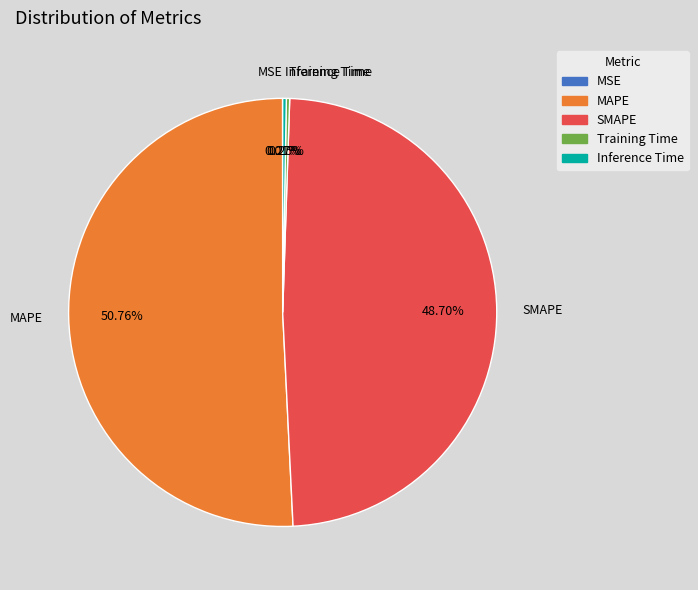

What is the largest slice in the pie chart?

MAPE